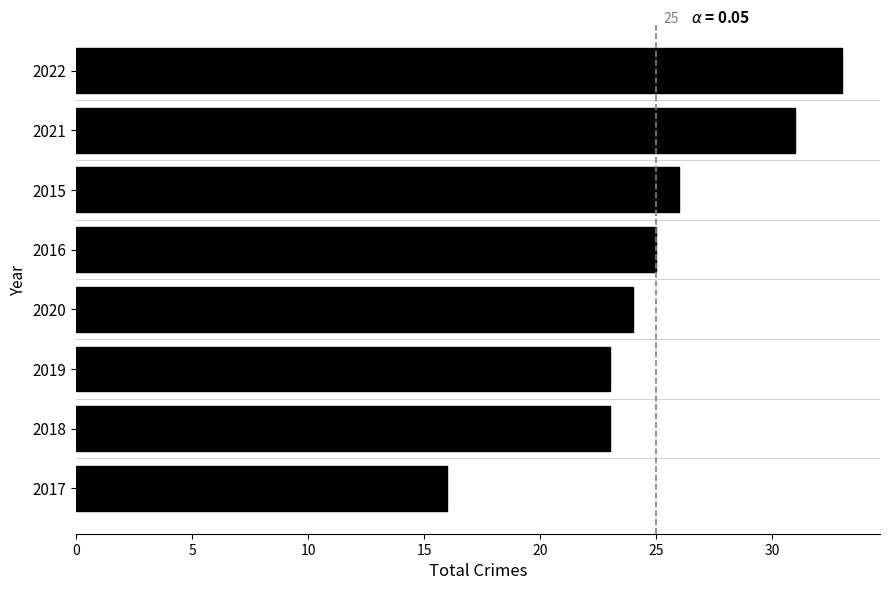

How many bars are there in total?

8